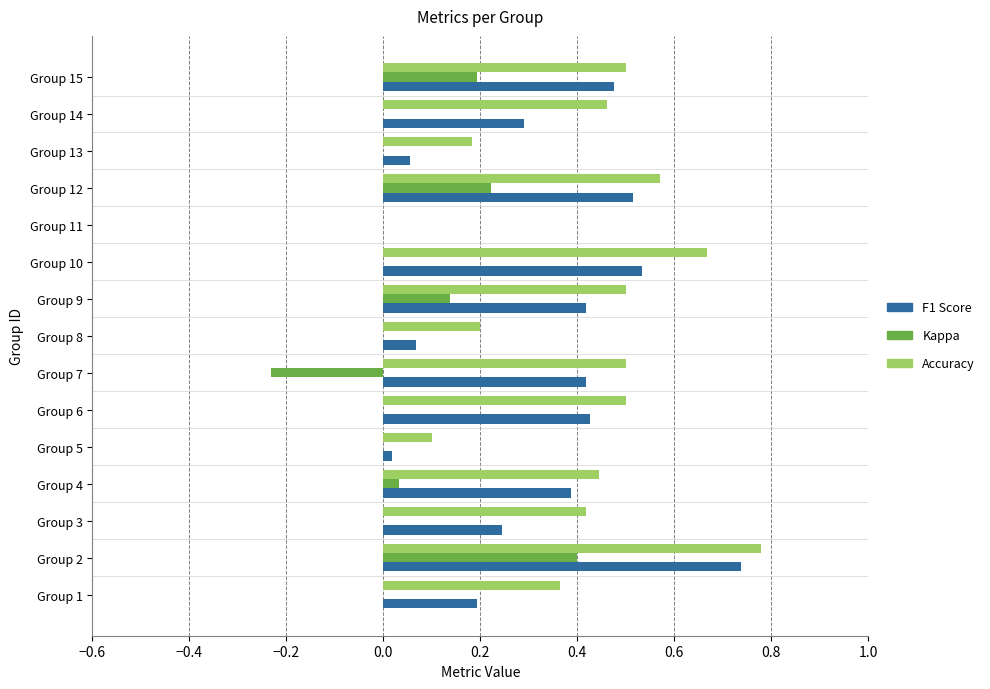

Between Group 7 and Group 13, which series saw the biggest shift?

F1 Score